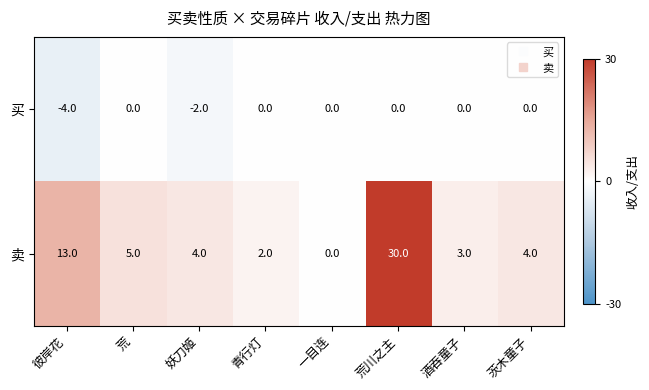

Is it true that 卖 equals 6 at 妖刀姬?

False